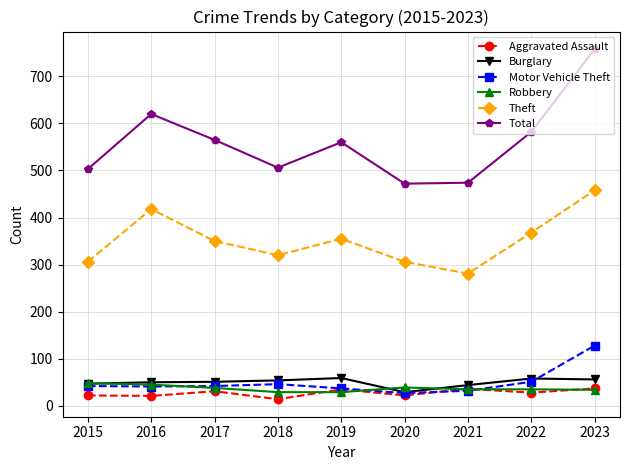

Count the number of categories in the chart.

9